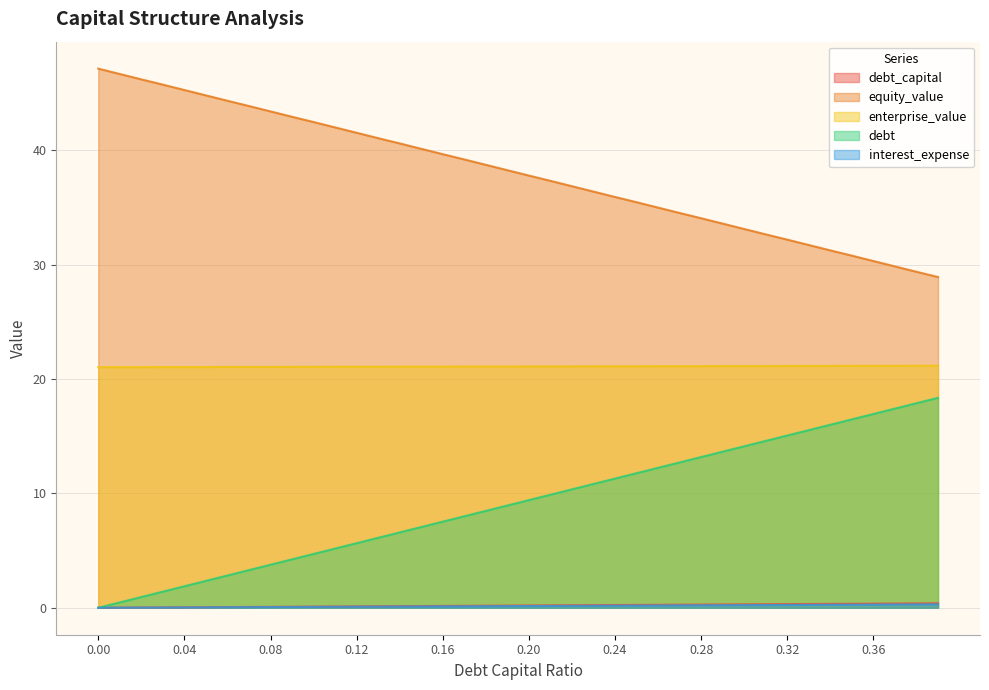

What is the difference between the maximum and minimum values in the debt_capital series?

0.4